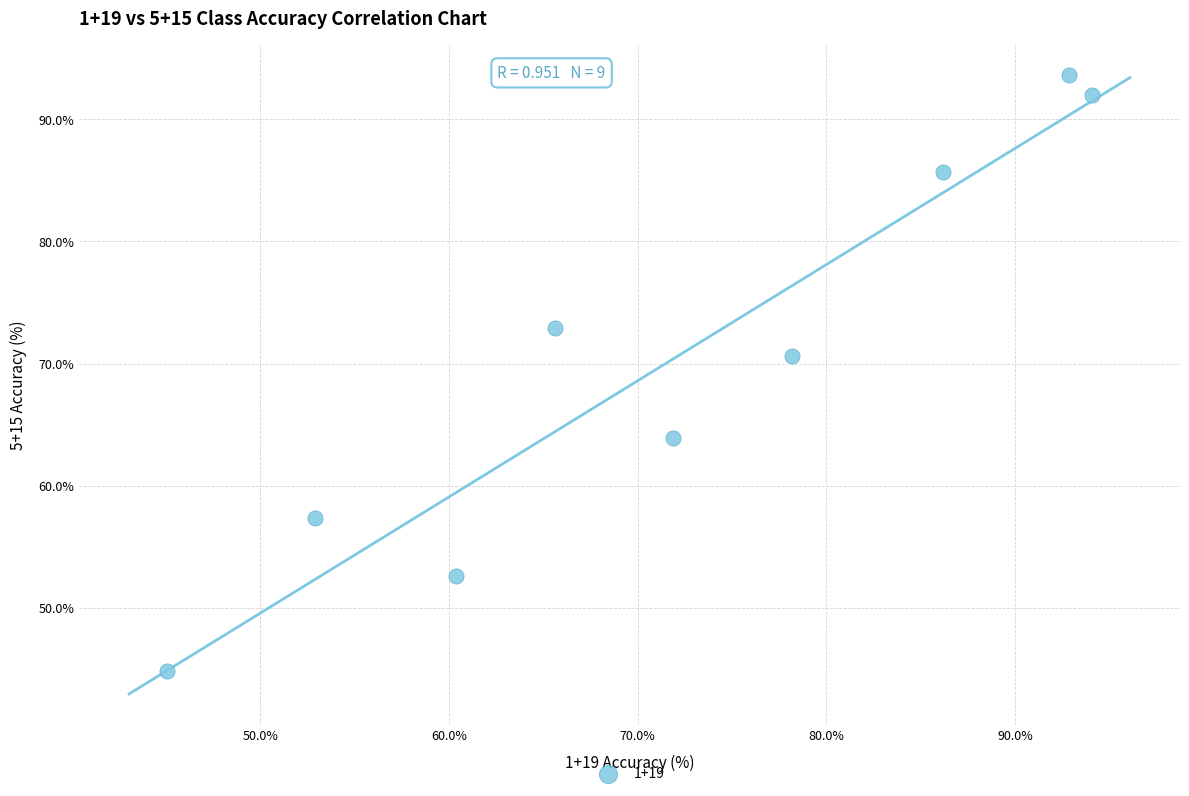

What Y value in the scatter plot is closest to 69?

70.6